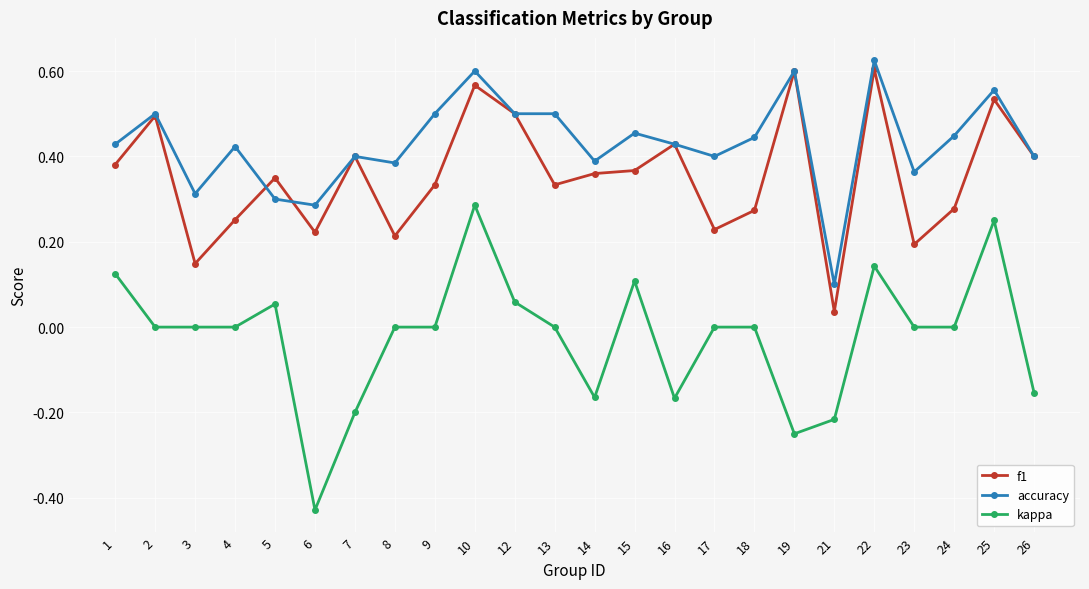

At which category is the sum across all series the highest?

10